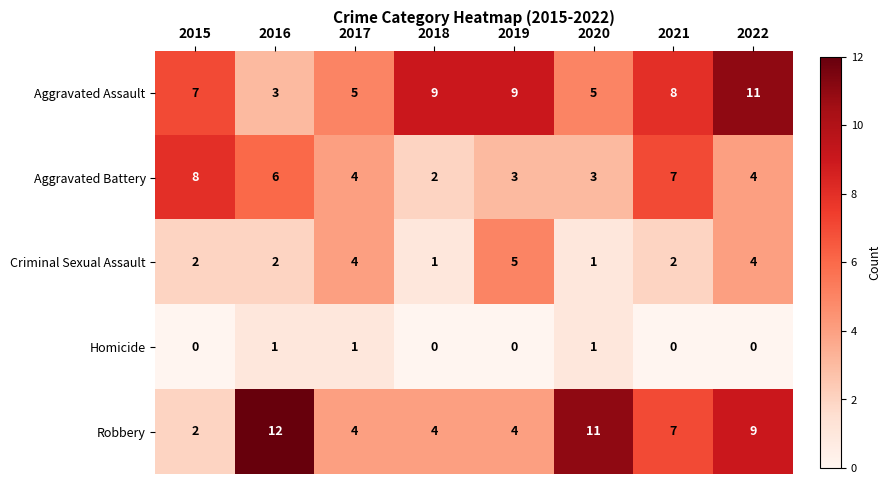

At how many categories does at least one series exceed 4?

8